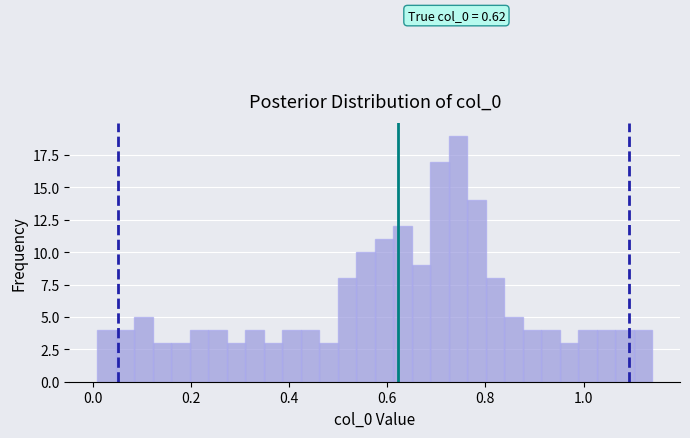

Around what value on the x-axis is the tallest bar? Give the approximate position of its centre, as read against the axis.

0.74